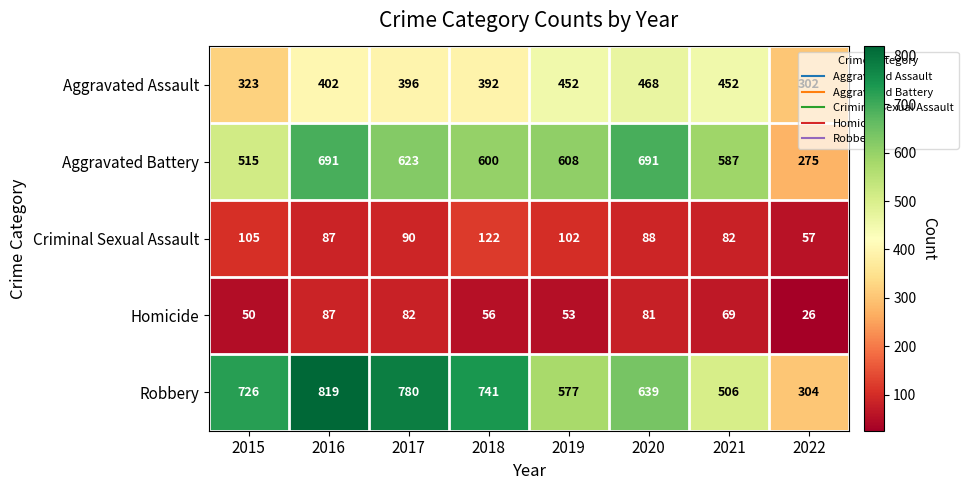

What is the minimum value shown in the chart?

26